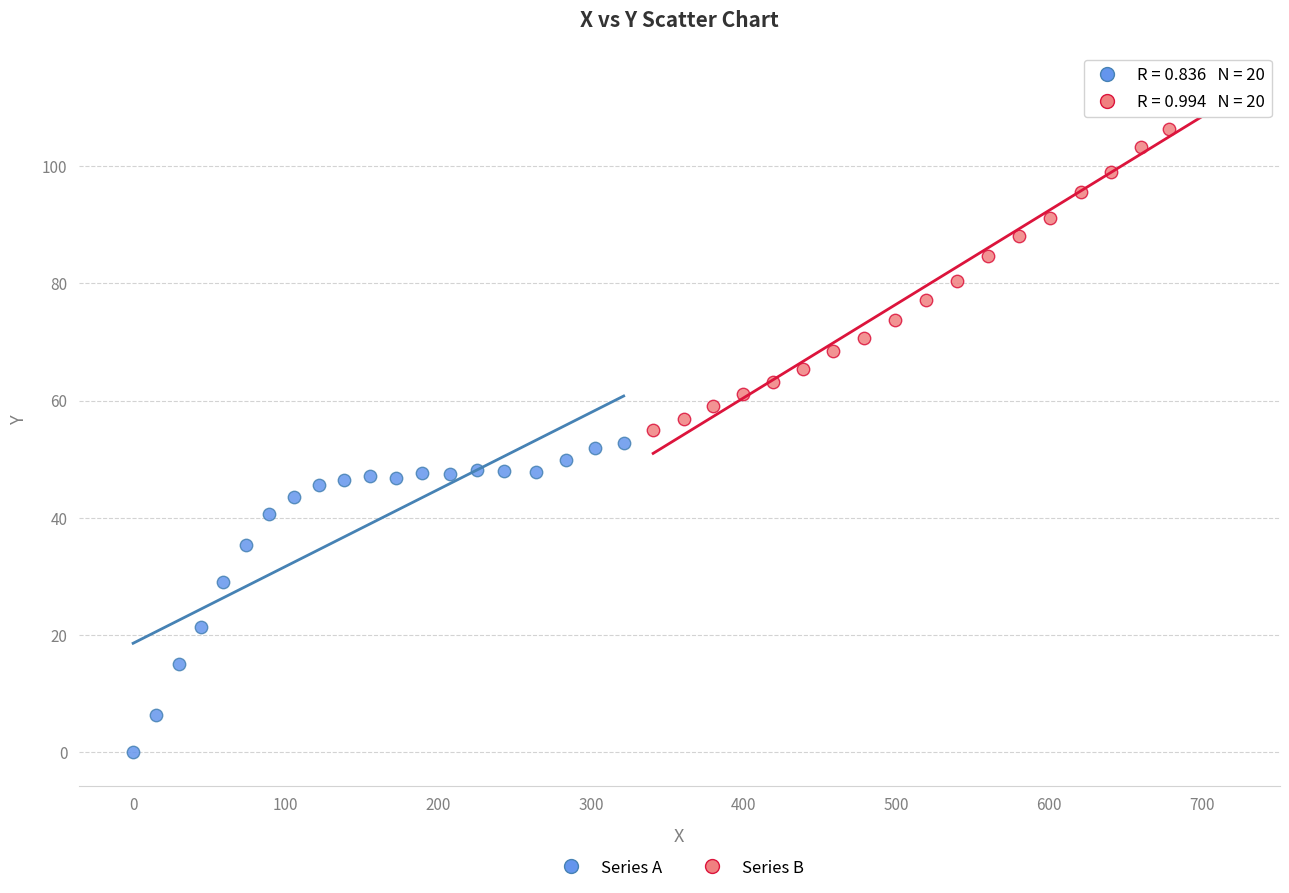

Which series has the widest spread of Y values?

Series B